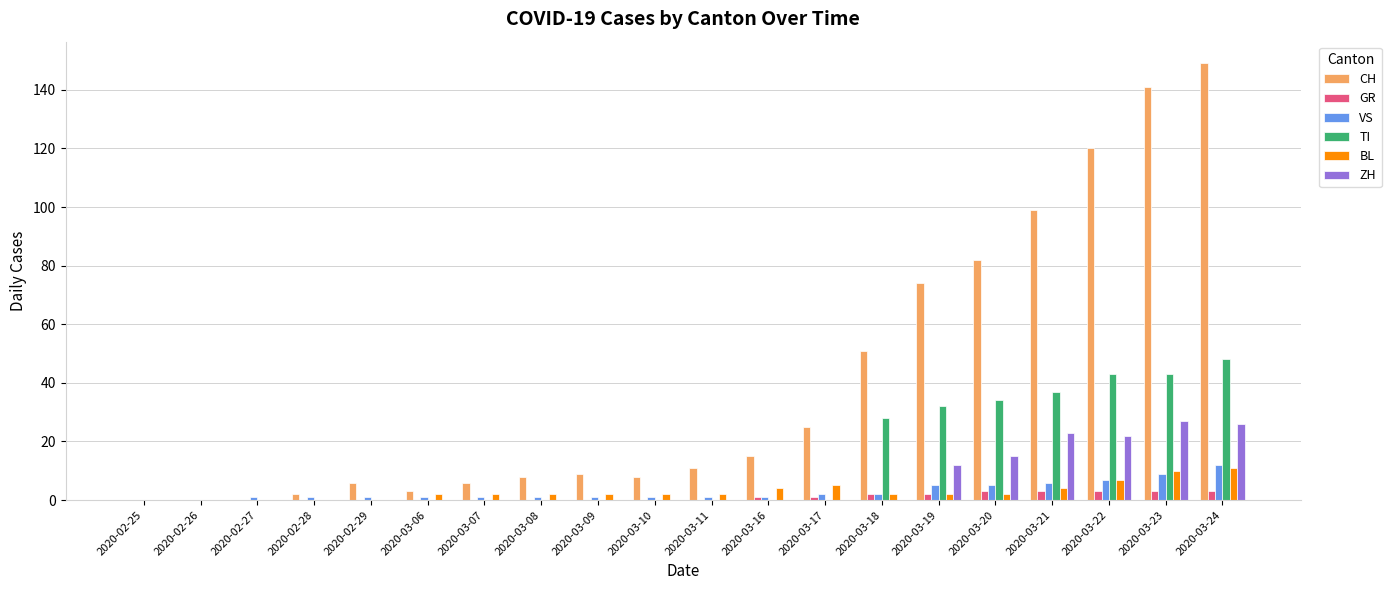

What is the sum of all TI values?

265